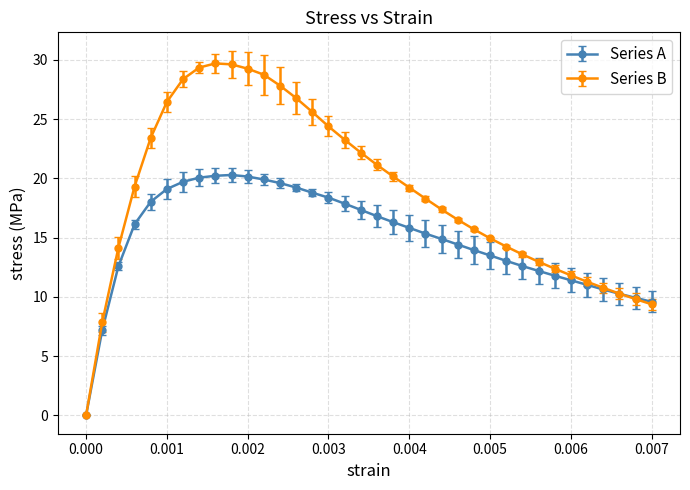

Which series has the largest total across all categories?

Series B